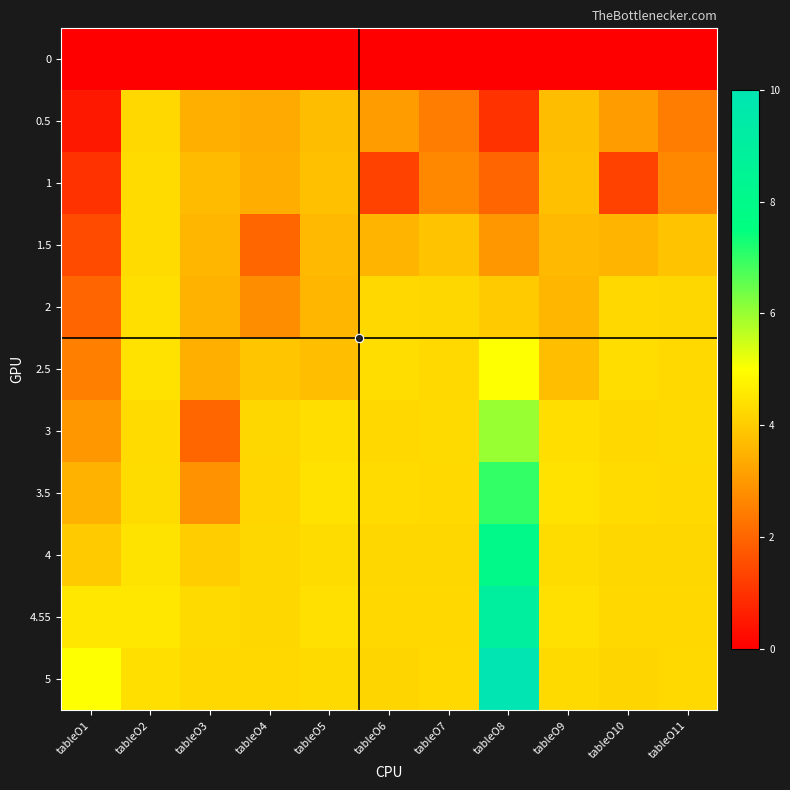

Between tableO7 and tableO11, which is larger?

tableO7